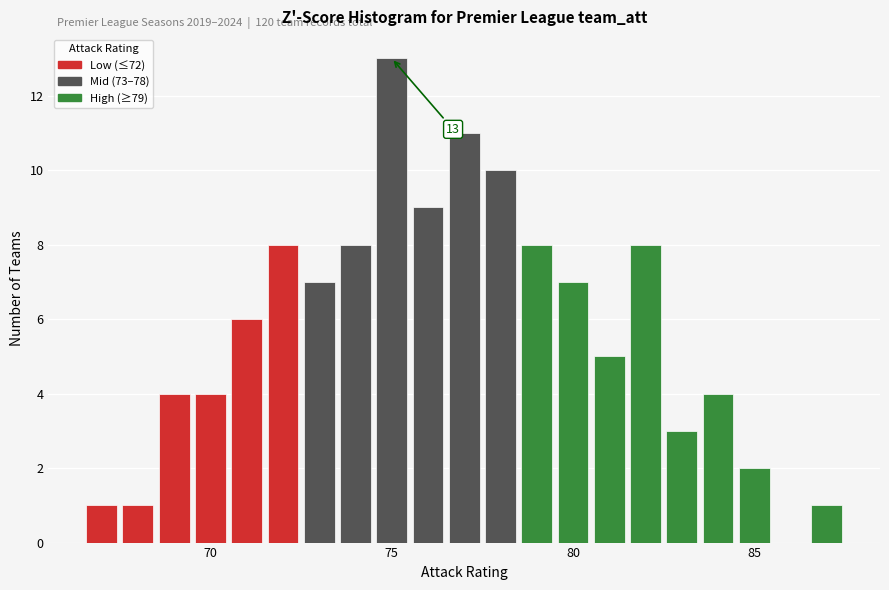

Read against the x-axis, roughly where is the centre of the tallest bar?

75.0